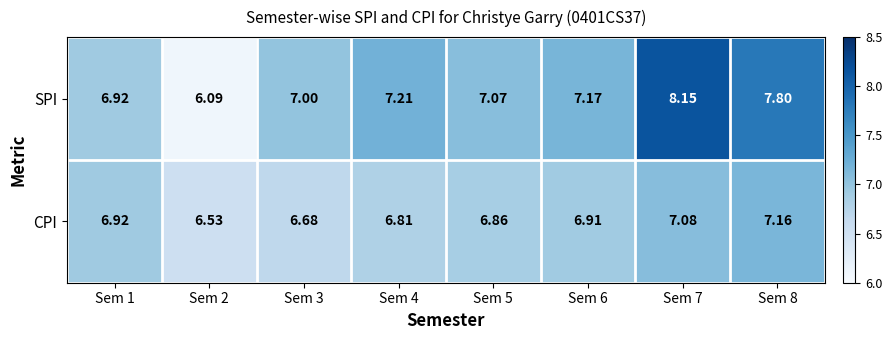

List the series in order of their overall mean, highest first.

SPI, CPI